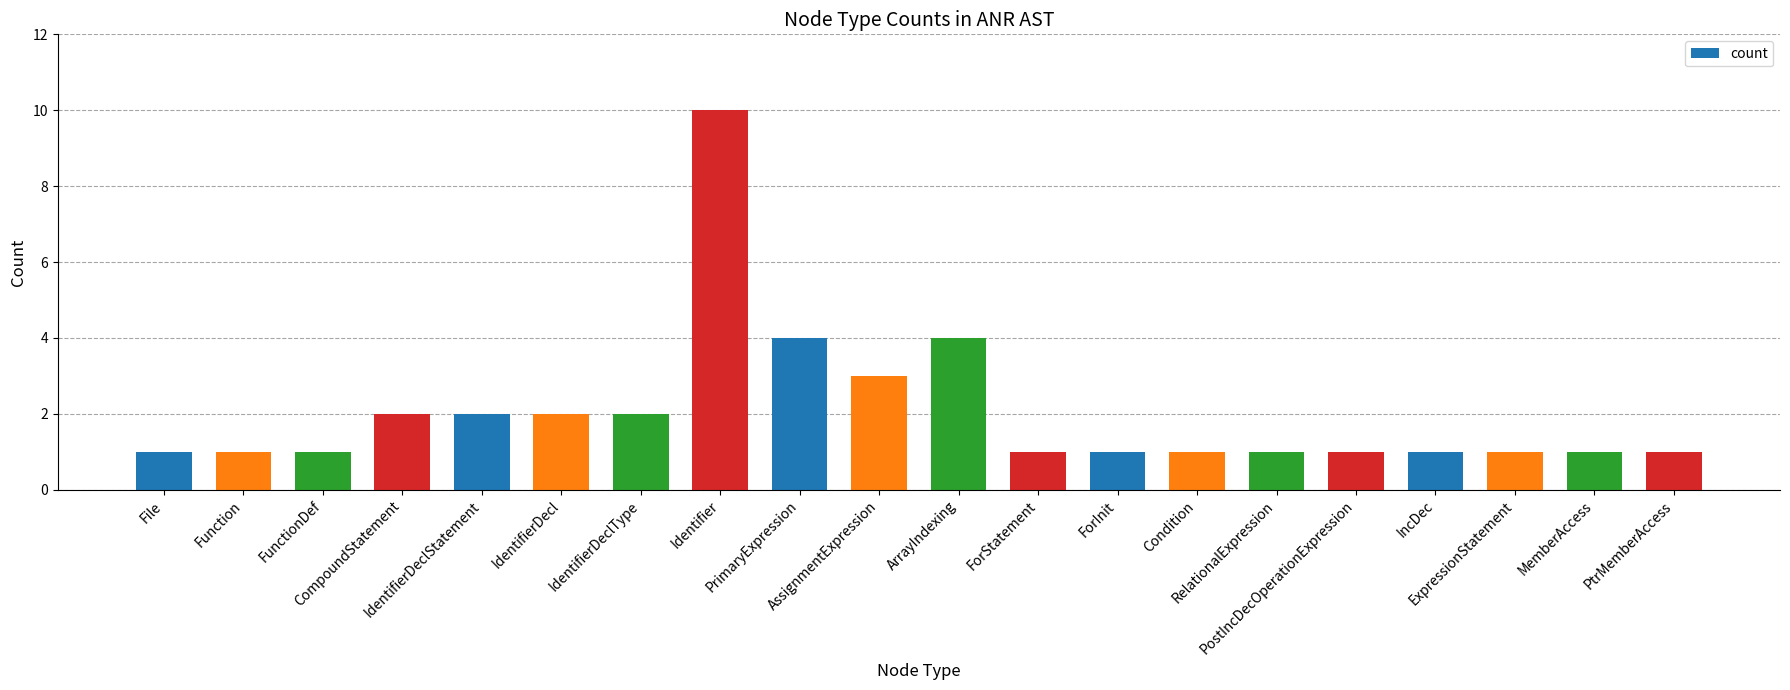

What is the change in value from CompoundStatement to AssignmentExpression?

+1